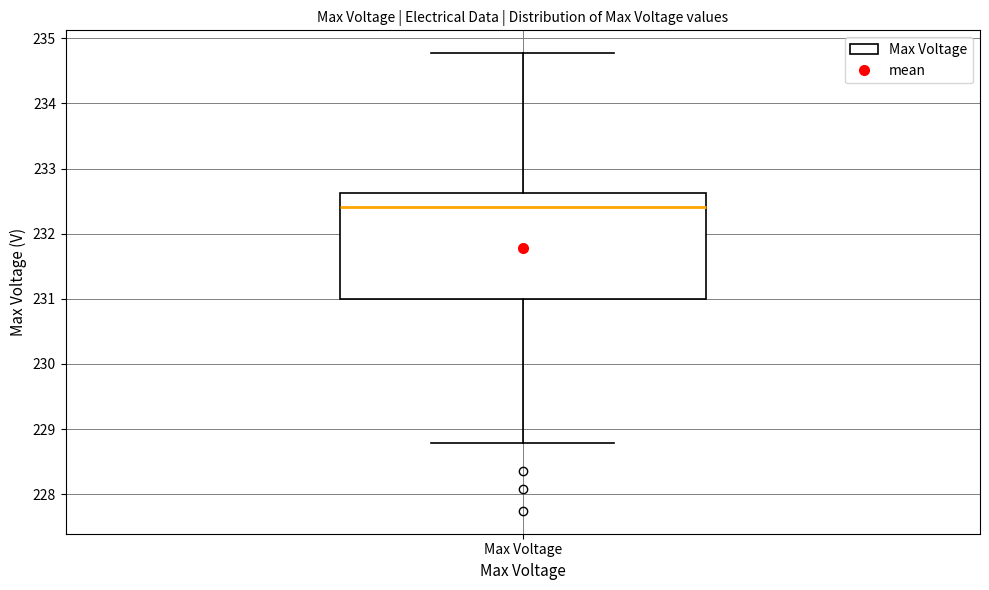

Where is the upper edge of the box for Max Voltage on the y-axis? The values are not printed on the chart, so give them approximately, as read against the axis.

232.6